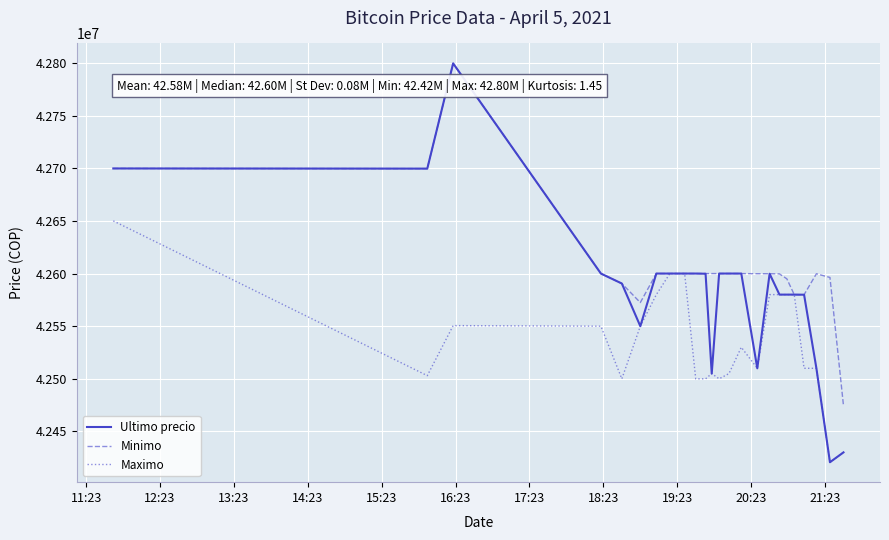

What is the highest value of the Minimo series?

42799603.0